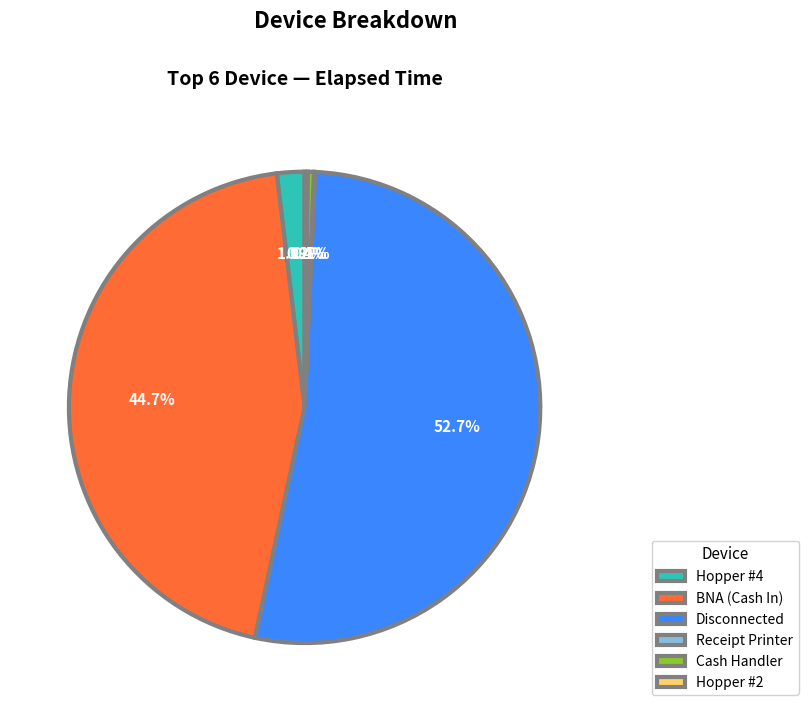

What portion of the pie excludes Cash Handler?

99.6%